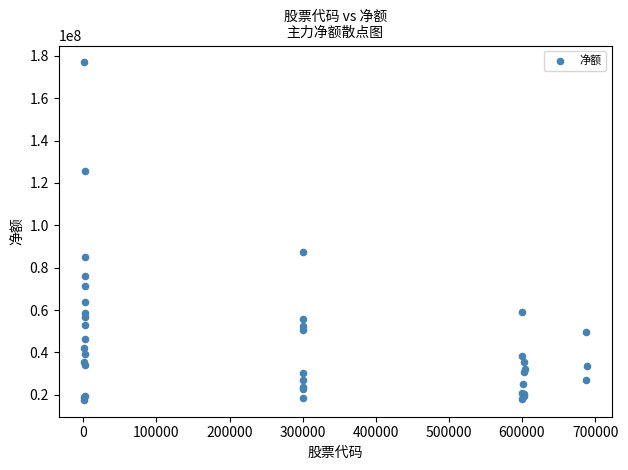

What Y value in the scatter plot is closest to 97265548?

87311378